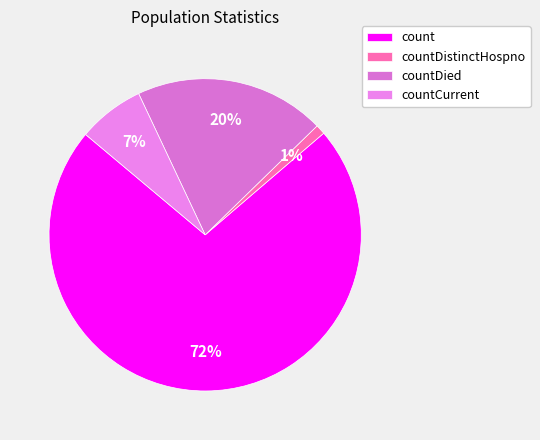

Which has a higher value, count or countDistinctHospno?

count